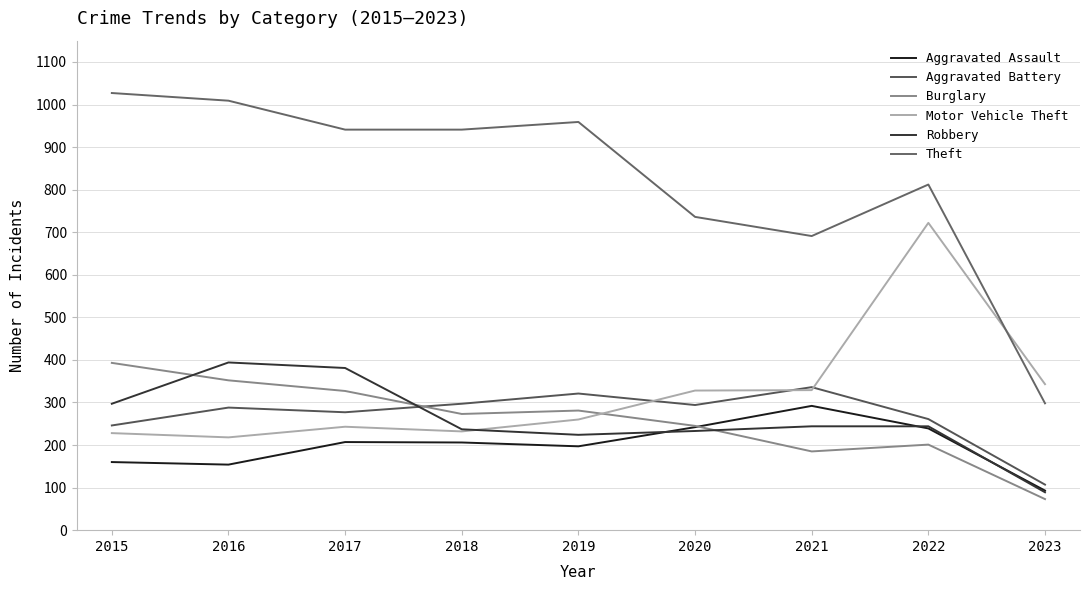

True or false: Theft and Robbery cross at least once.

False